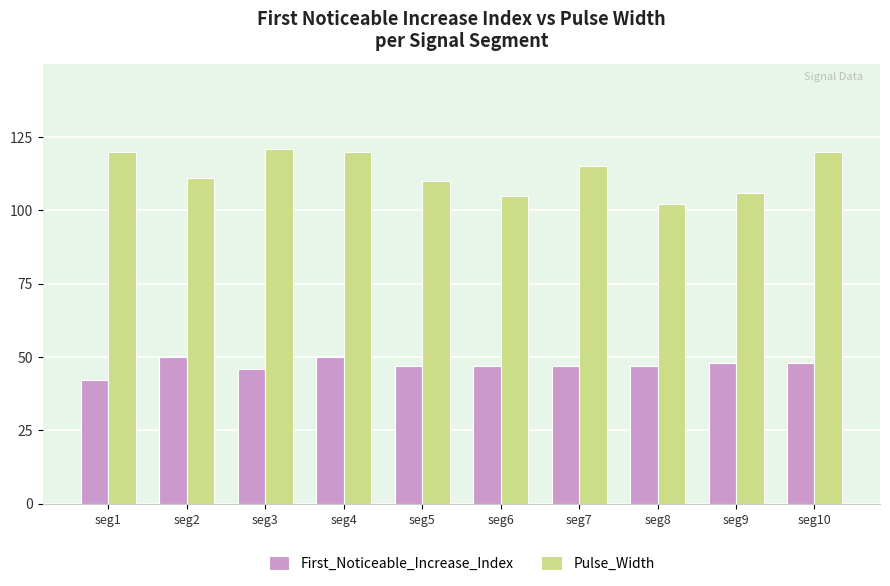

Reading left to right, extract all data points from this chart.

First_Noticeable_Increase_Index: seg1=42	seg2=50	seg3=46	seg4=50	seg5=47	seg6=47	seg7=47	seg8=47	seg9=48	seg10=48
Pulse_Width: seg1=120	seg2=111	seg3=121	seg4=120	seg5=110	seg6=105	seg7=115	seg8=102	seg9=106	seg10=120